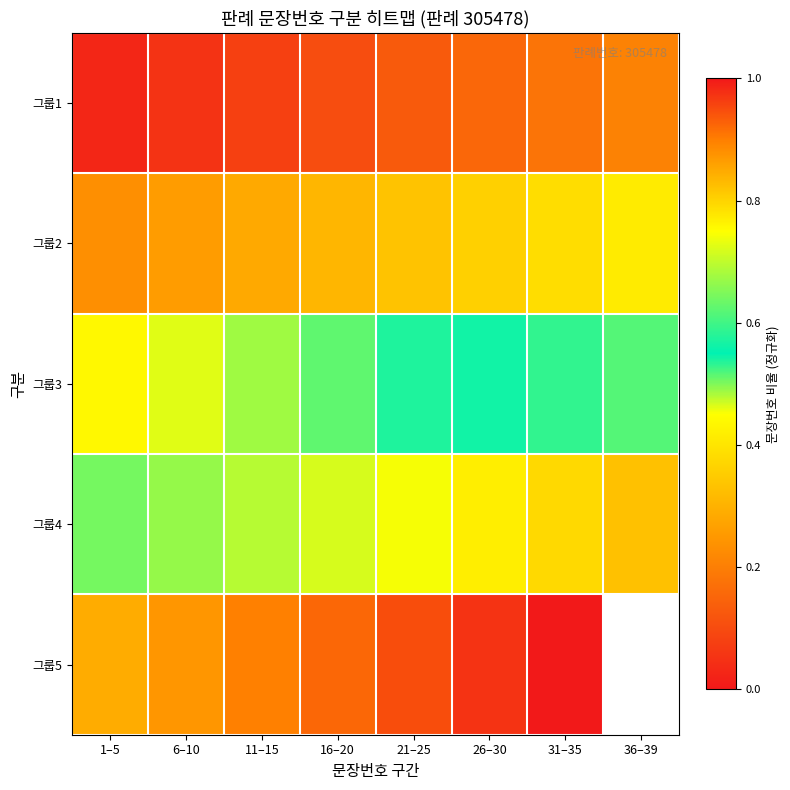

At which label does 그룹3 reach its peak?

36–39